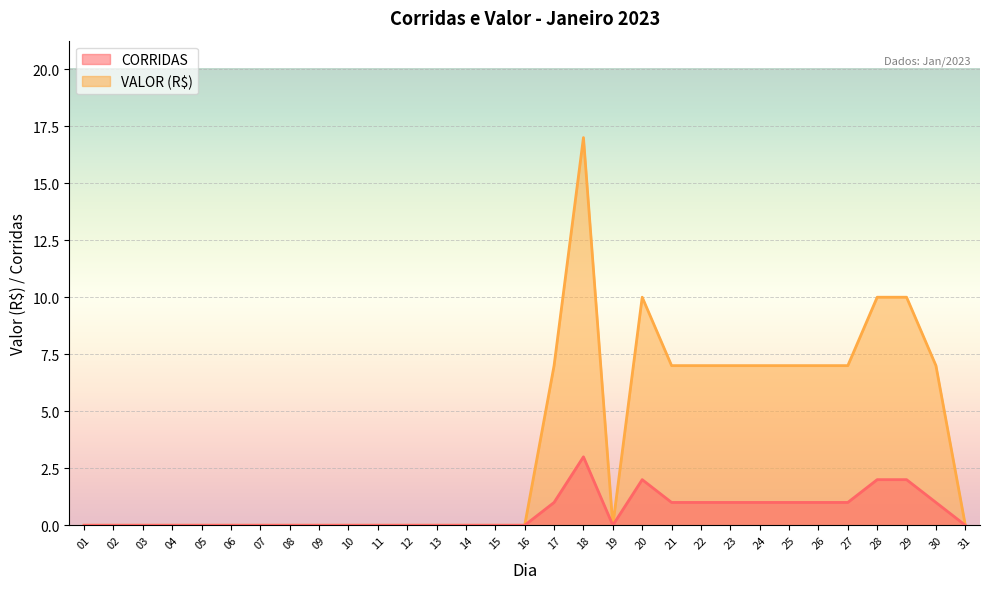

What is the greatest value displayed?

17